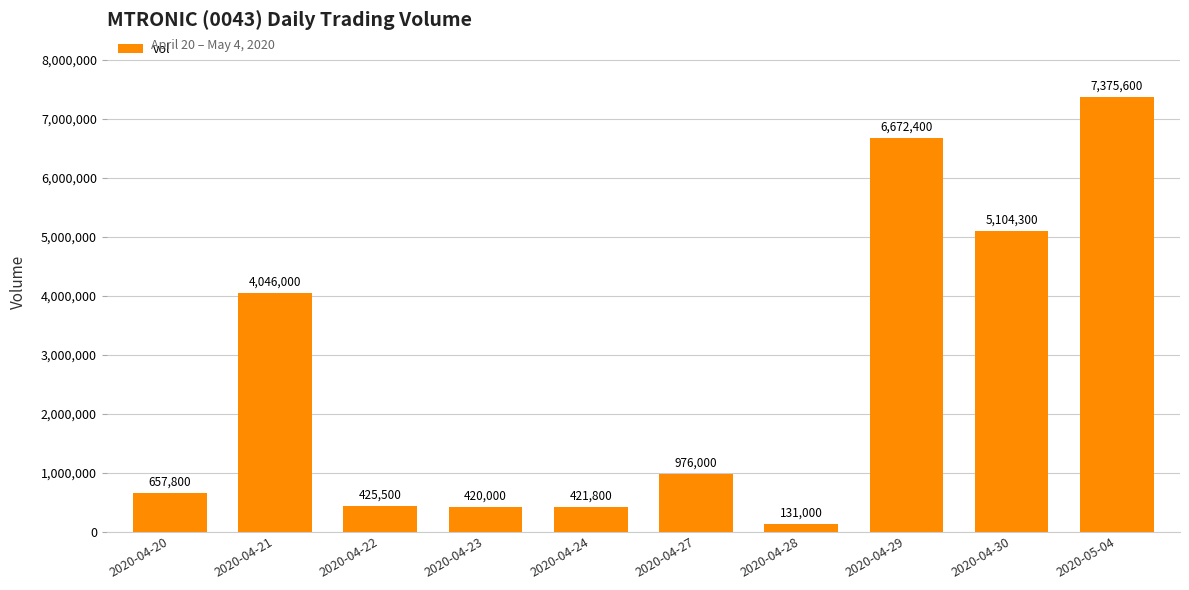

How many data points are less than 976000?

5